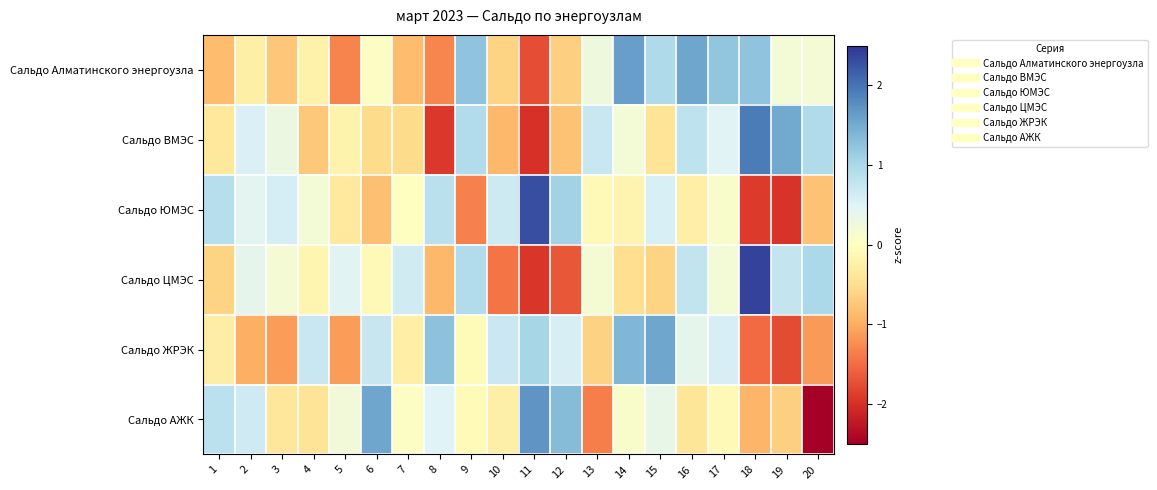

Reading left to right, extract all data points from this chart.

Сальдо Алматинского энергоузла: 1=-0.9	2=-0.2	3=-0.7	4=-0.2	5=-1.3	6=0.1	7=-0.9	8=-1.3	9=1.2	10=-0.6	11=-1.7	12=-0.7	13=0.3	14=1.6	15=1.0	16=1.6	17=1.2	18=1.2	19=0.2	20=0.2
Сальдо ВМЭС: 1=-0.4	2=0.5	3=0.3	4=-0.7	5=-0.2	6=-0.5	7=-0.5	8=-1.9	9=0.9	10=-0.9	11=-2.0	12=-0.8	13=0.7	14=0.2	15=-0.4	16=0.8	17=0.5	18=1.9	19=1.5	20=1.0
Сальдо ЮМЭС: 1=0.9	2=0.4	3=0.6	4=0.2	5=-0.4	6=-0.8	7=-0.0	8=0.9	9=-1.3	10=0.7	11=2.3	12=1.1	13=-0.1	14=-0.2	15=0.6	16=-0.3	17=0.1	18=-1.9	19=-2.0	20=-0.8
Сальдо ЦМЭС: 1=-0.6	2=0.4	3=0.2	4=-0.1	5=0.5	6=-0.1	7=0.6	8=-0.9	9=0.9	10=-1.4	11=-1.9	12=-1.7	13=0.2	14=-0.5	15=-0.6	16=0.8	17=0.2	18=2.4	19=0.8	20=1.0
Сальдо ЖРЭК: 1=-0.3	2=-1.0	3=-1.1	4=0.7	5=-1.1	6=0.7	7=-0.3	8=1.3	9=-0.1	10=0.7	11=1.0	12=0.6	13=-0.6	14=1.4	15=1.5	16=0.4	17=0.6	18=-1.5	19=-1.8	20=-1.1
Сальдо АЖК: 1=0.8	2=0.7	3=-0.4	4=-0.4	5=0.2	6=1.6	7=0.0	8=0.5	9=-0.1	10=-0.3	11=1.7	12=1.3	13=-1.4	14=0.1	15=0.4	16=-0.4	17=-0.1	18=-0.9	19=-0.6	20=-2.8